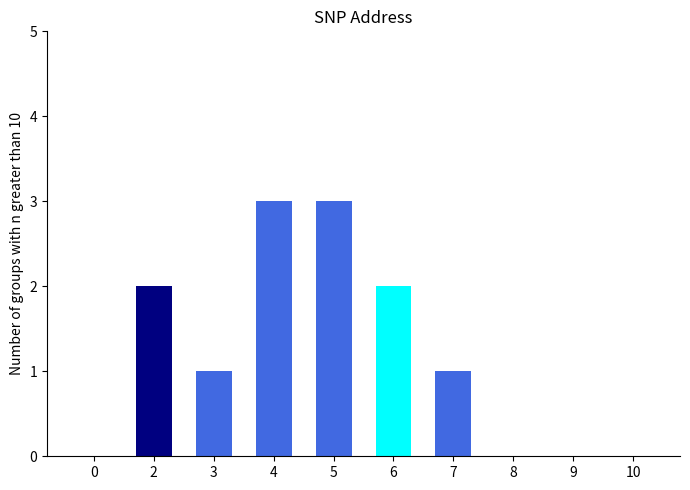

The value at 7 is 1. True or false?

True